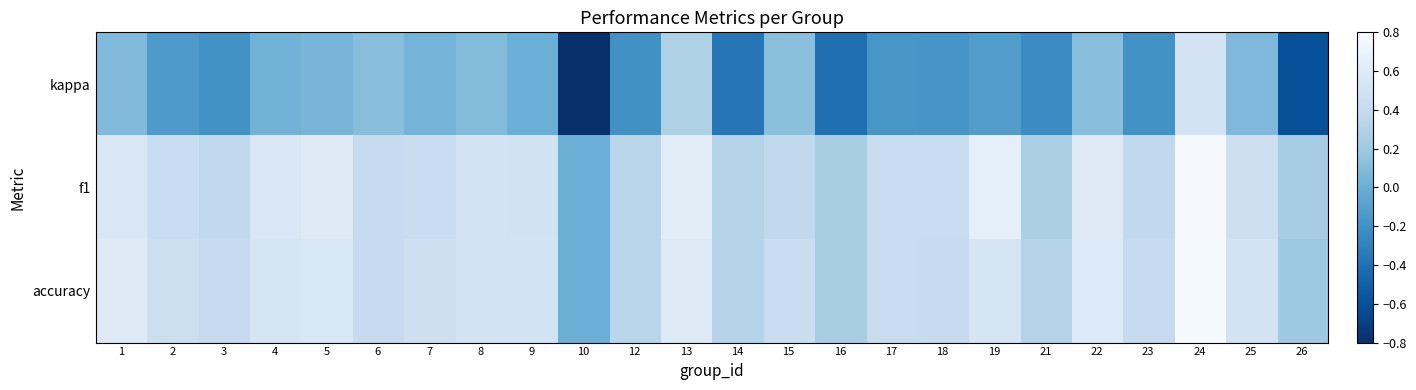

Rank the series at 17 from lowest to highest value.

kappa, f1, accuracy